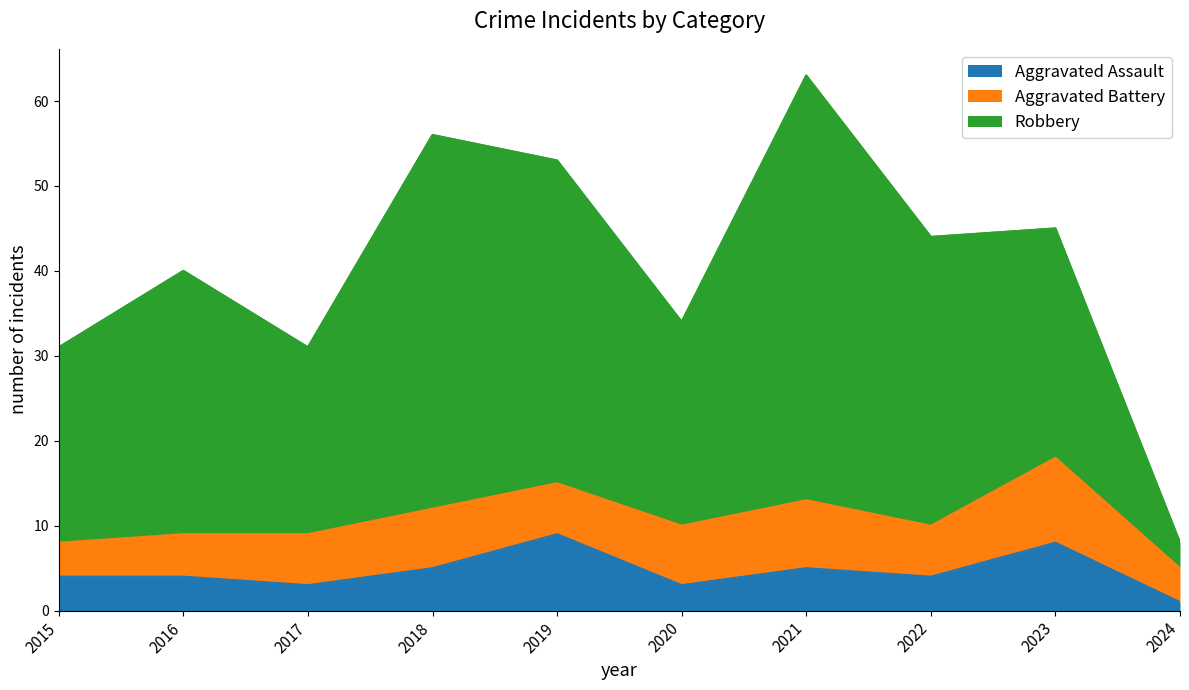

What is the difference between the highest and lowest values at 2017?

28